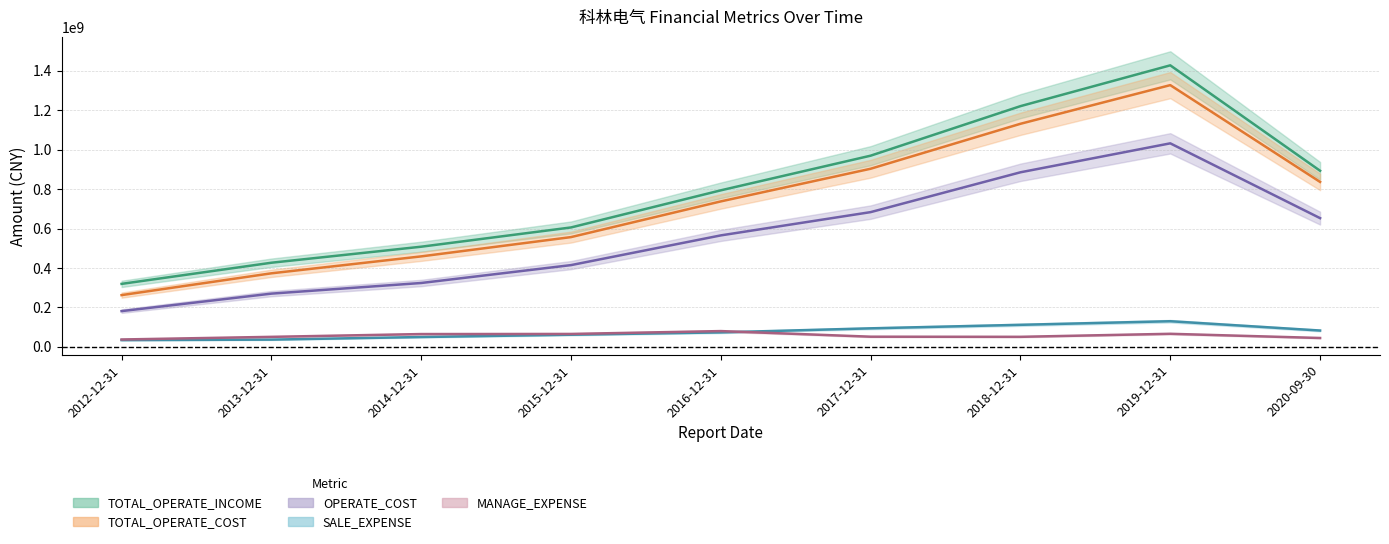

Is the value of SALE_EXPENSE at 2020-09-30 greater than the value of TOTAL_OPERATE_COST at 2012-12-31?

No